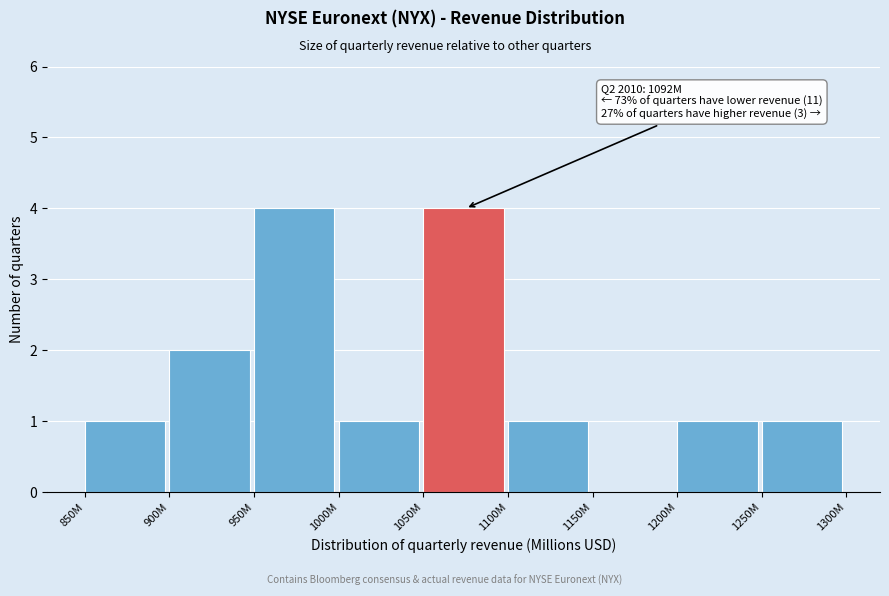

Reading left to right, transcribe all the data shown in this chart.

850M=1	900M=2	950M=4	1000M=1	1050M=4	1100M=1	1150M=0	1200M=1	1250M=1